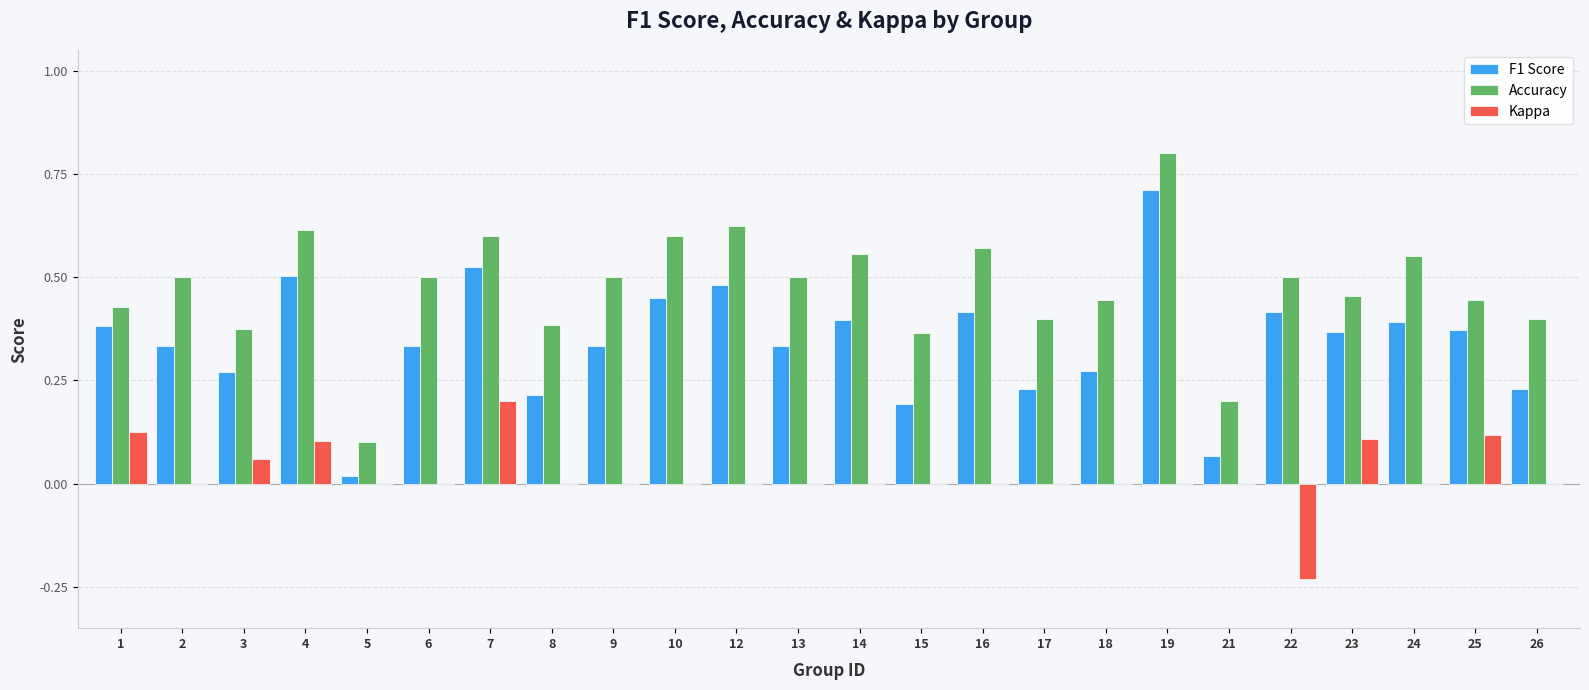

Count the number of categories in the chart.

24